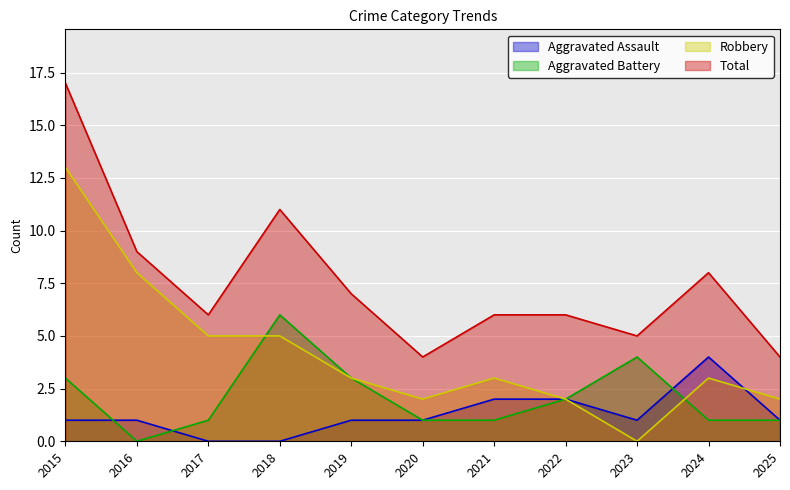

Which category has the highest value in the Aggravated Assault series?

2024